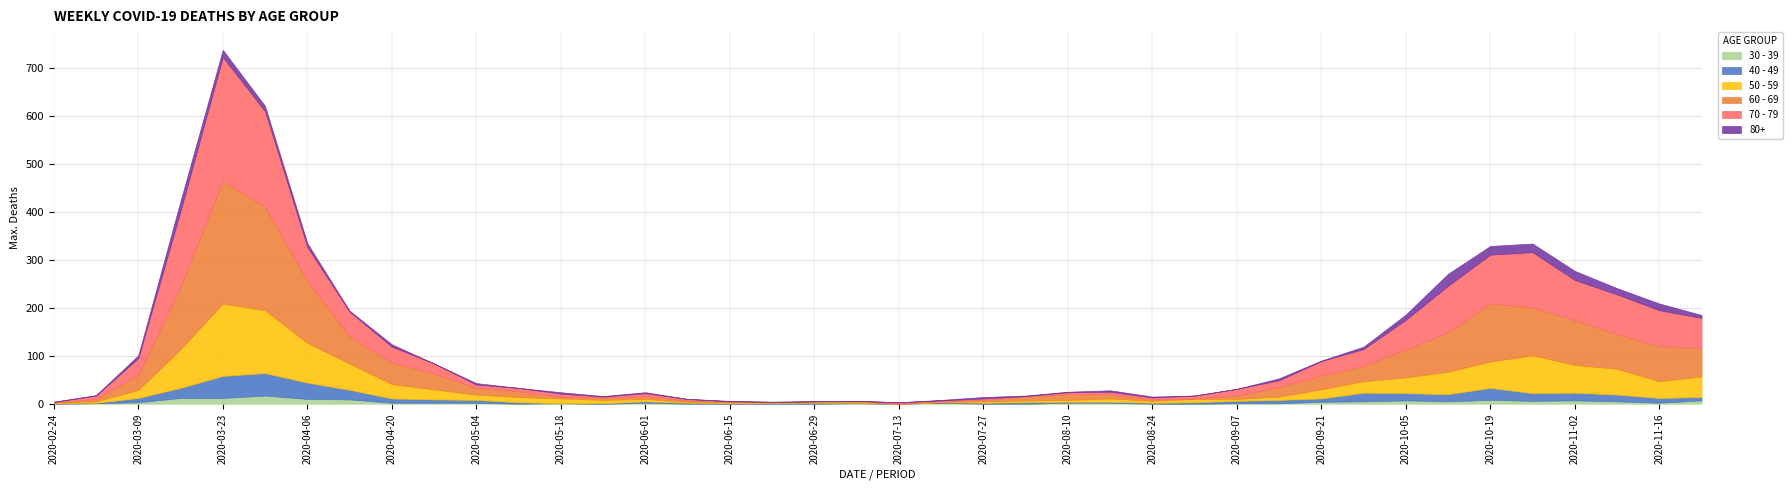

How many values in the 60 - 69 series exceed 14?

19